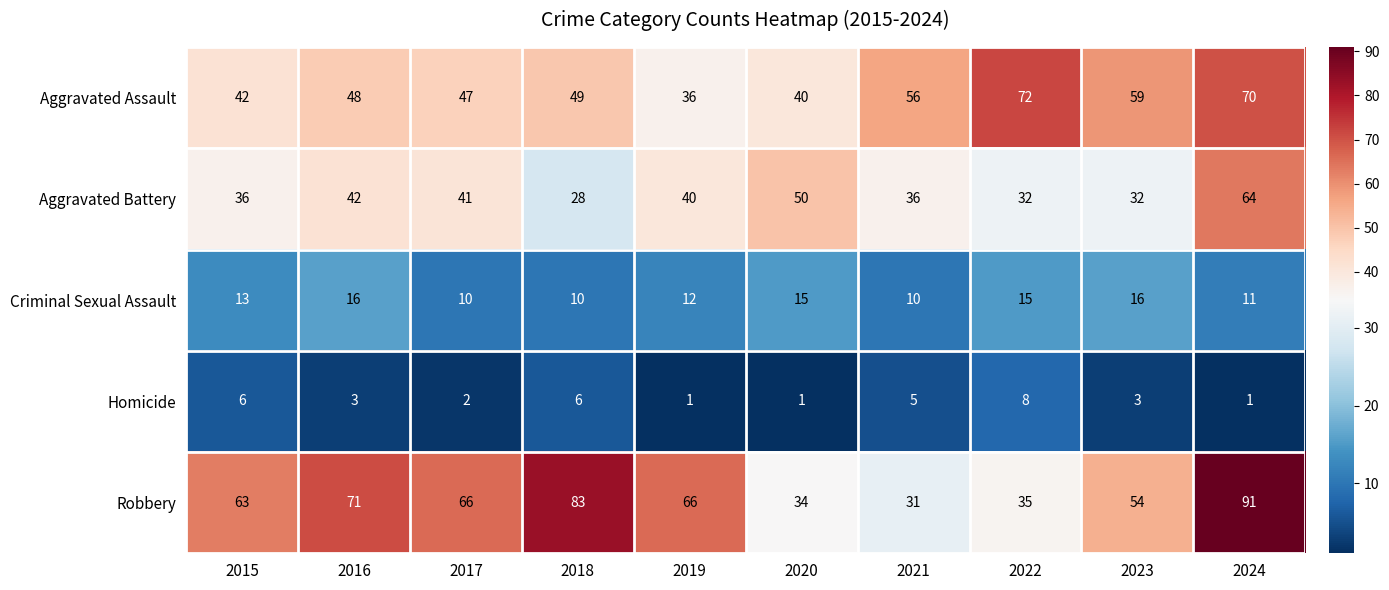

At which category is the sum across all series the highest?

2024